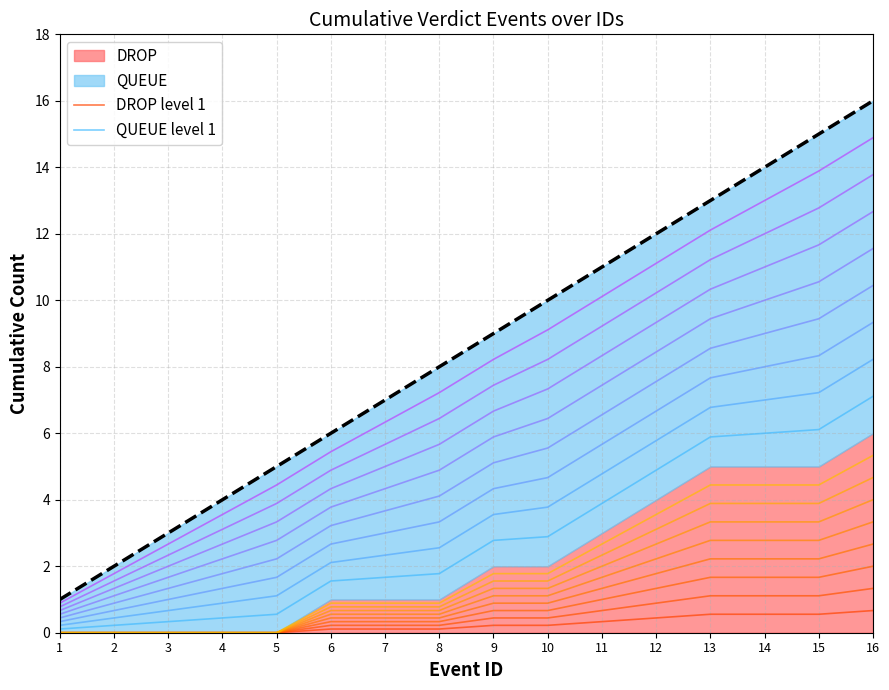

What is the maximum value shown in the chart?

16.0